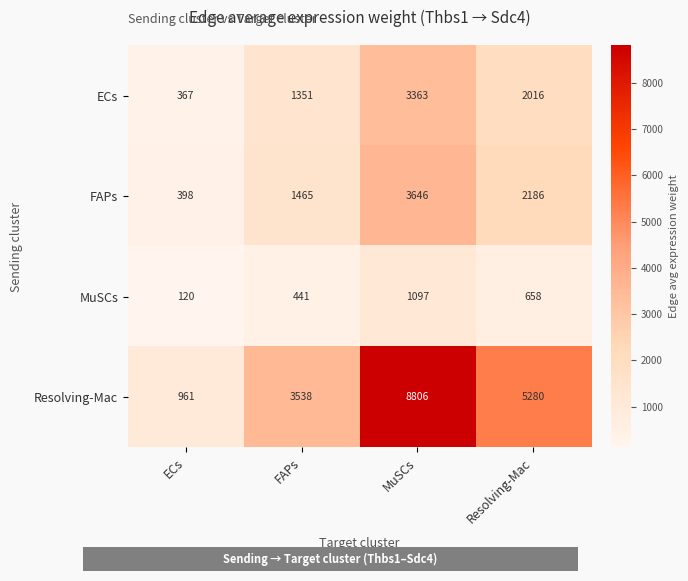

Where does the ECs series first go above 2016?

MuSCs